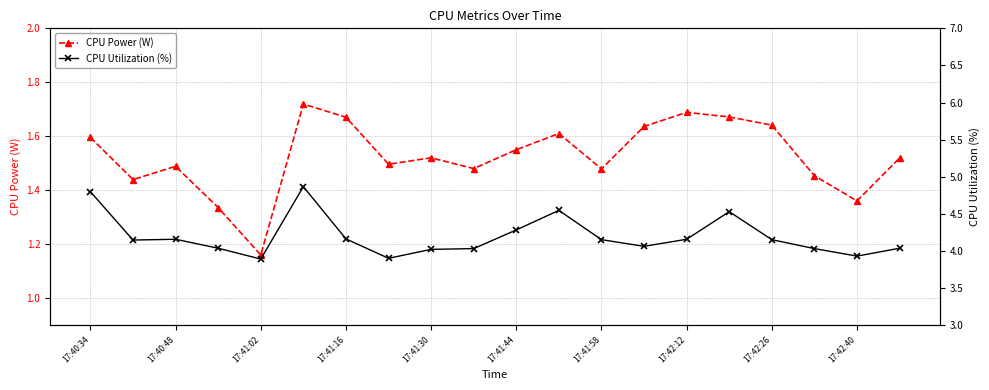

The value of CPU Utilization (%) at 11 is 4.5. True or false?

True